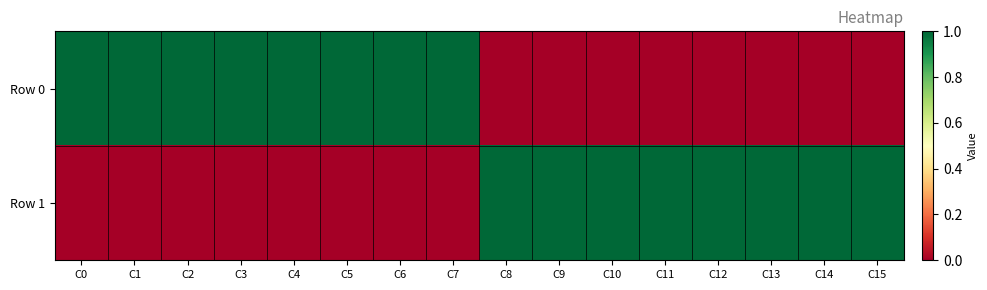

Rank the series by their maximum value, from lowest to highest.

Row 0, Row 1